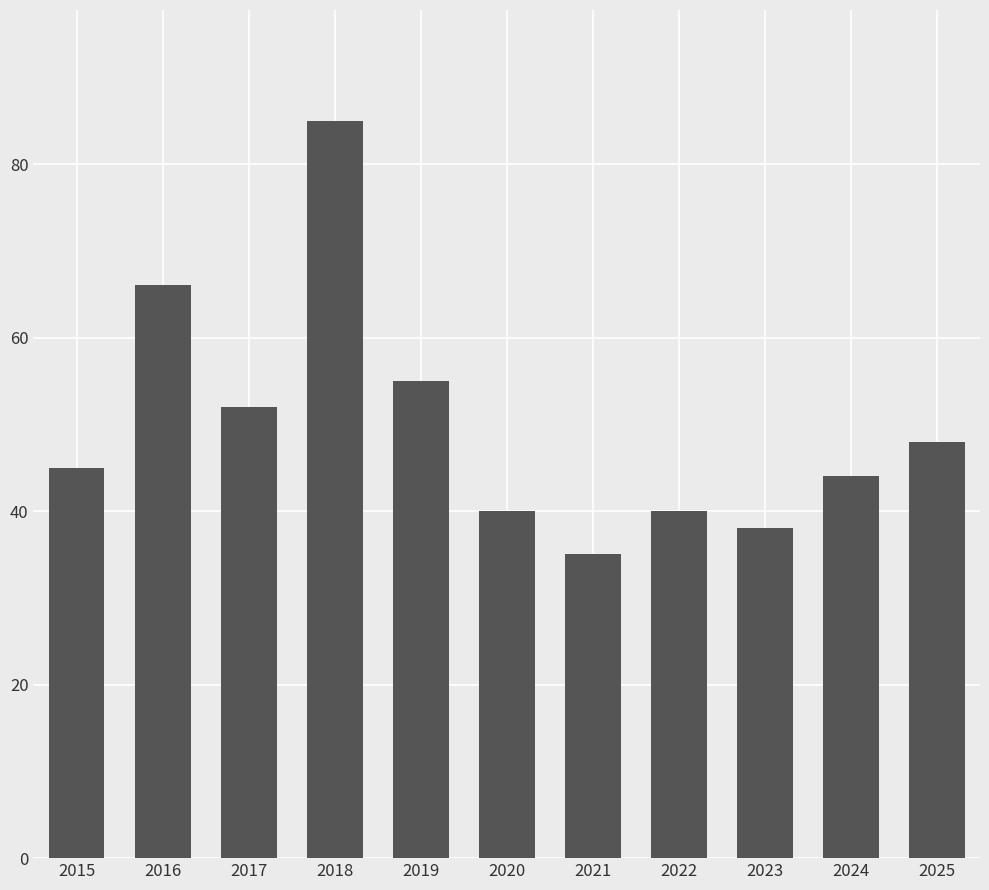

Approximately how many times larger is the value at 2020 compared to 2023?

1.1